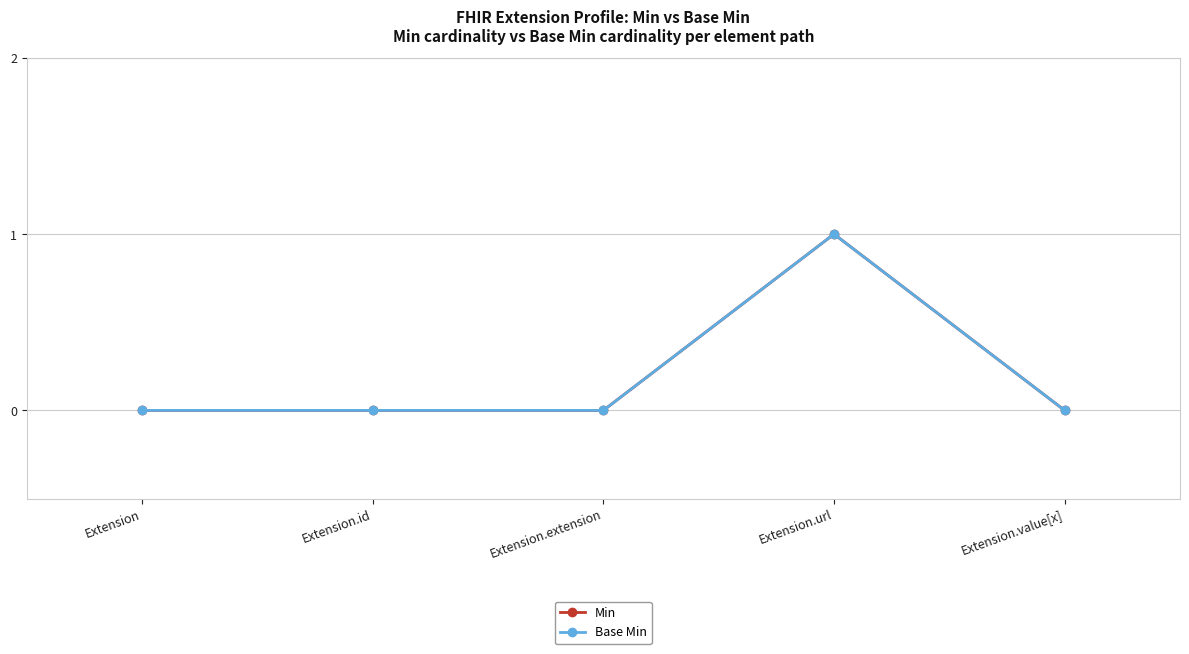

Does the chart have visible grid lines?

Yes